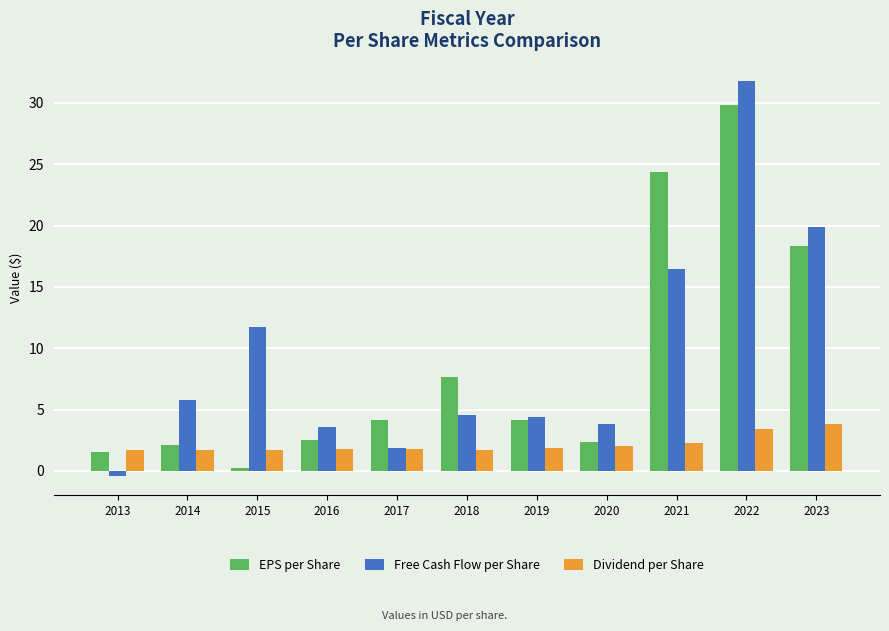

What are all the series names shown in the legend?

EPS per Share, Free Cash Flow per Share, Dividend per Share